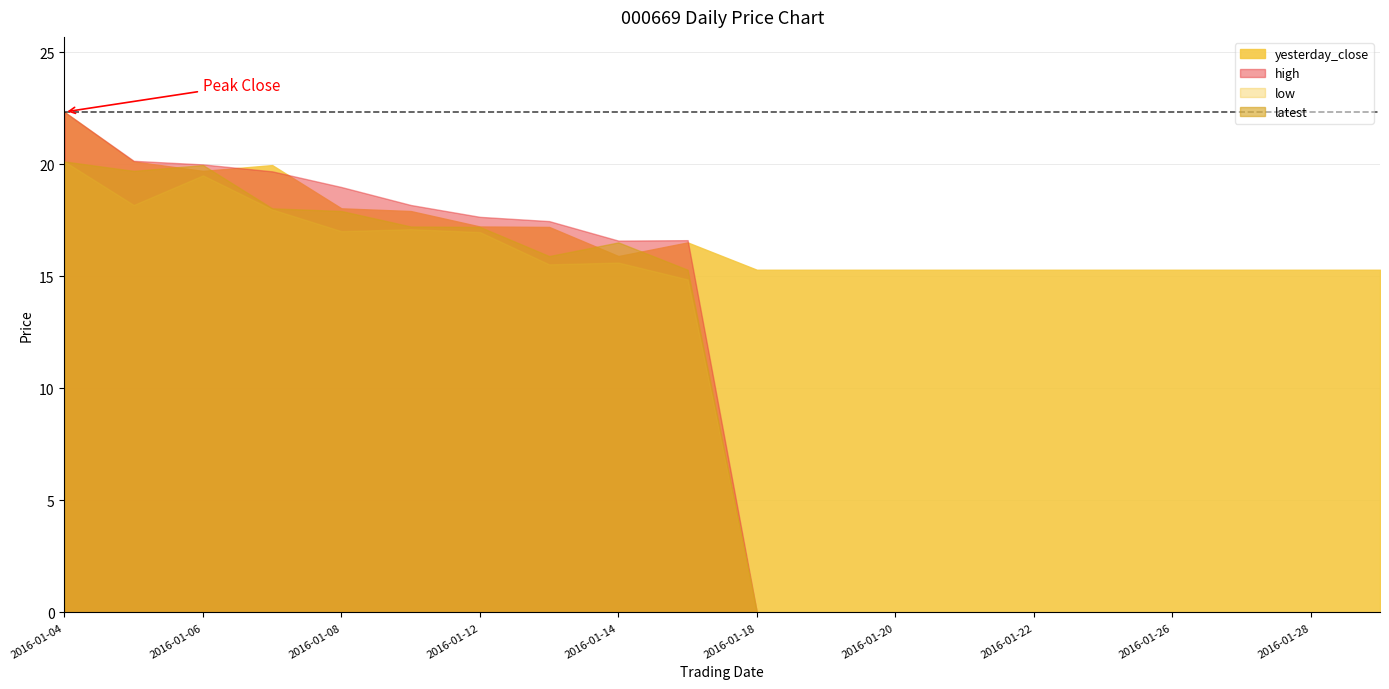

The latest series shows 0.0 at 2016-01-25. True or false?

True